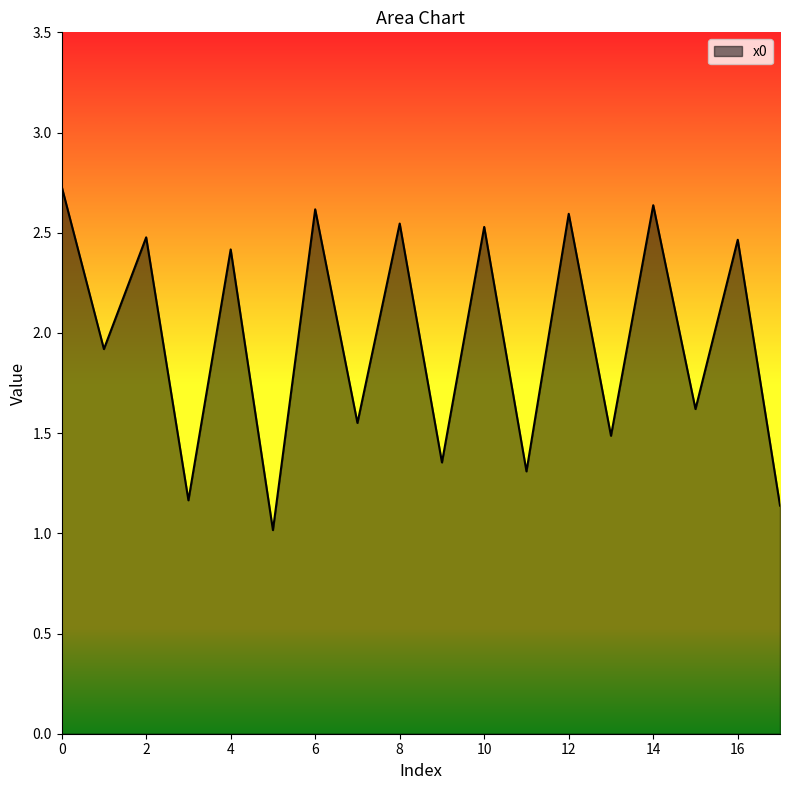

What is the maximum value shown in the chart?

2.7